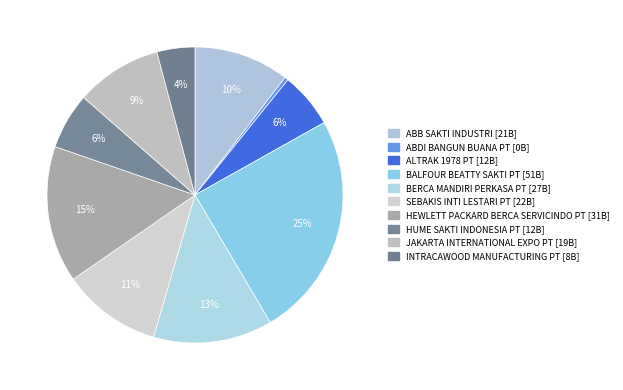

How many segments does this pie chart have?

10